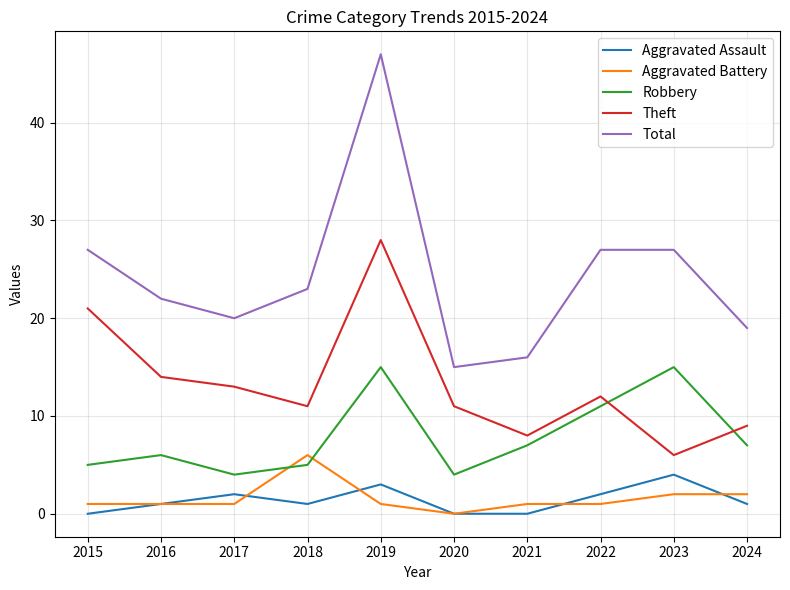

What is the sum of all Total values?

243